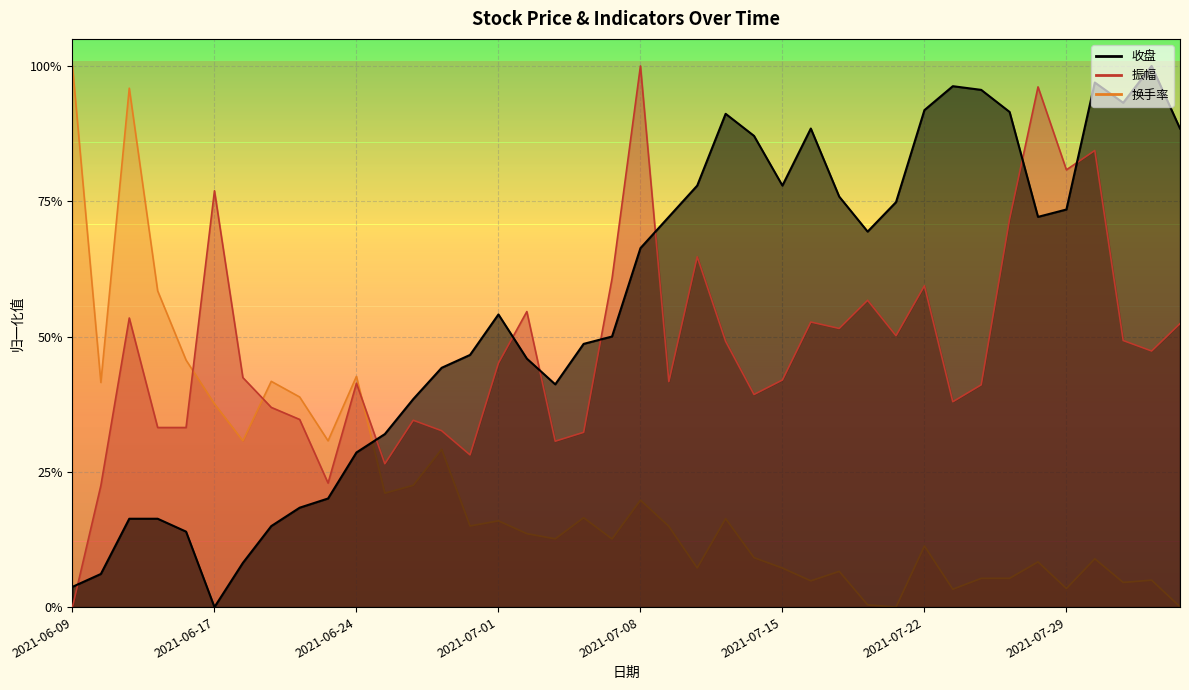

Which series has the largest total across all categories?

收盘